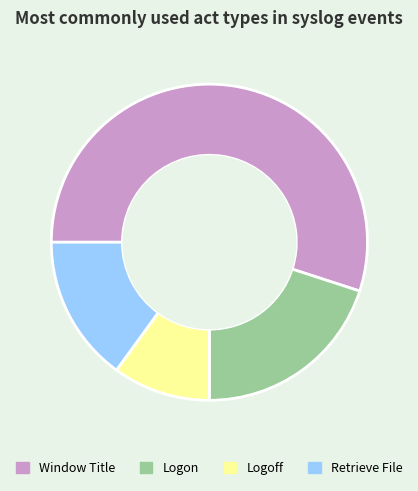

Combined, do Logon and Window Title account for over 50%?

Yes